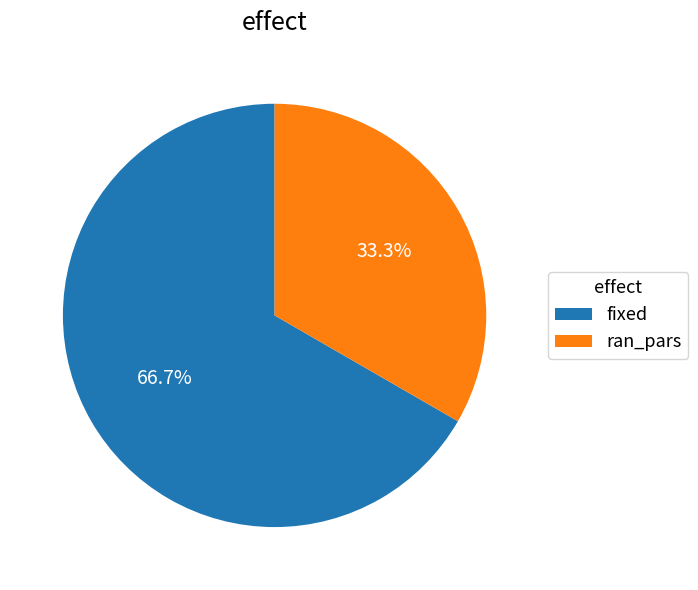

Approximately how many times larger is the value at fixed compared to ran_pars?

2.0